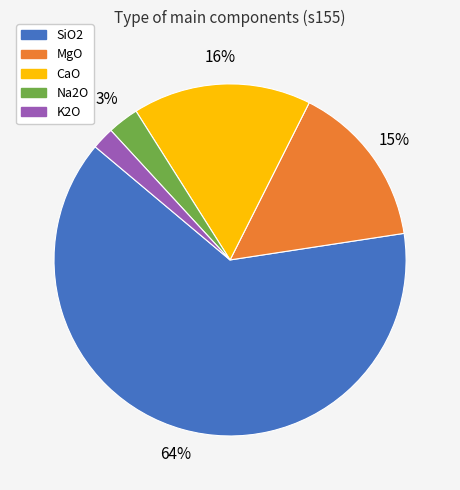

How many segments does this pie chart have?

5